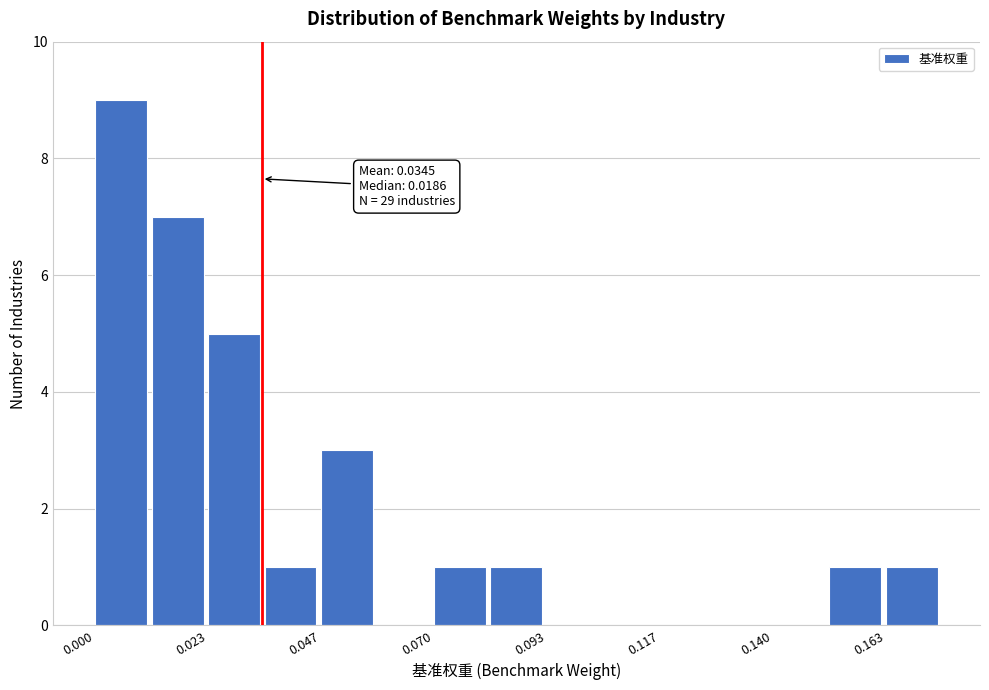

Around what value on the x-axis is the tallest bar? Give the approximate position of its centre, as read against the axis.

0.005